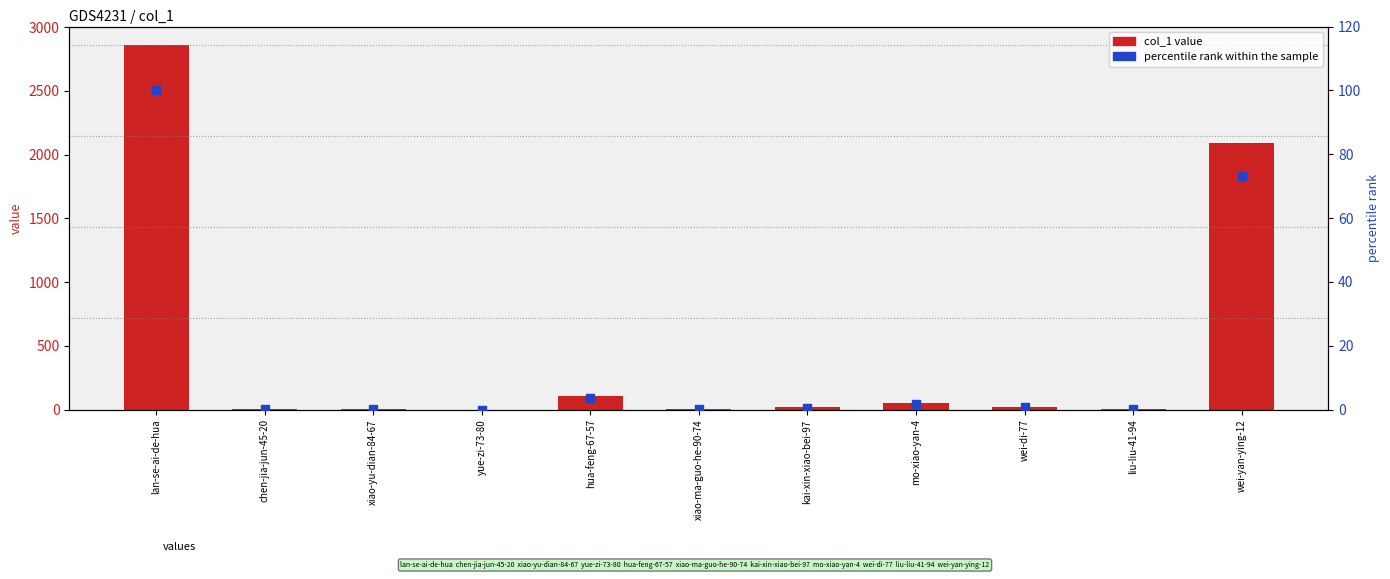

What is the total value across all series at lan-se-ai-de-hua?

2962.0